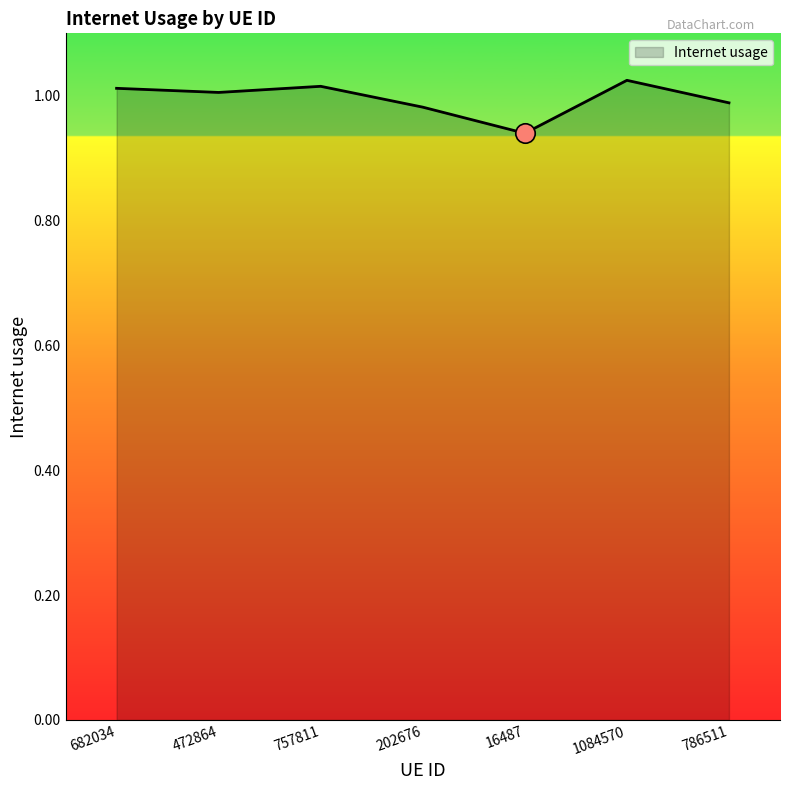

Count the number of data series in this chart.

1